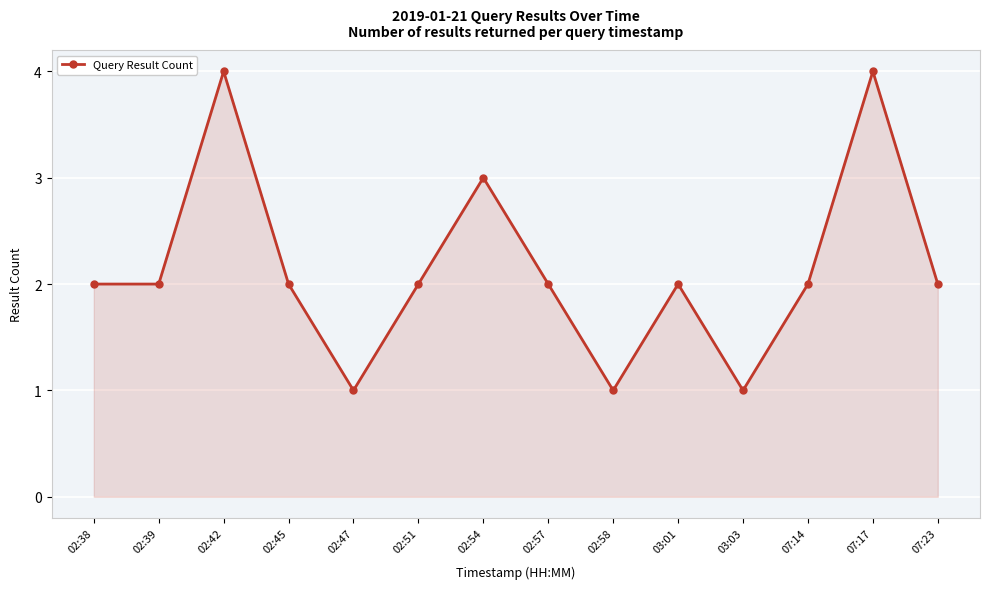

The value at 07:23 is 2. True or false?

True